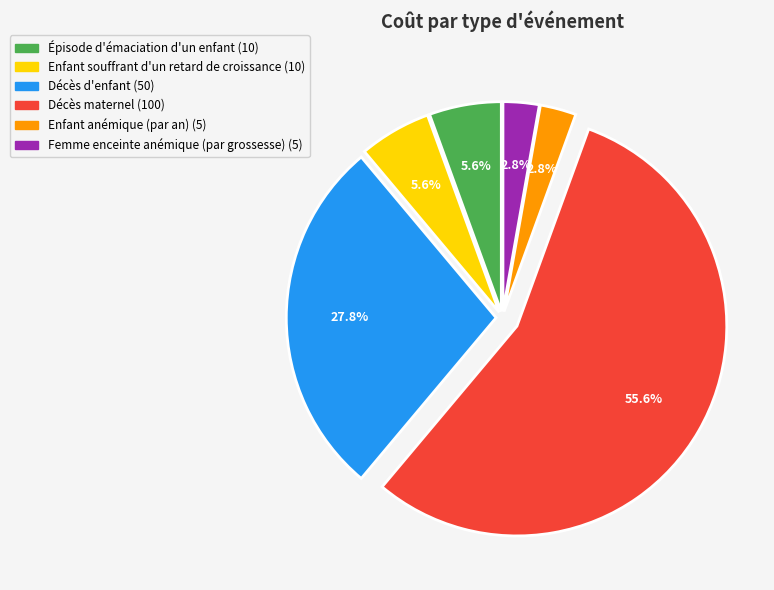

Is the sum of Épisode d'émaciation d'un enfant and Enfant souffrant d'un retard de croissance greater than half?

No